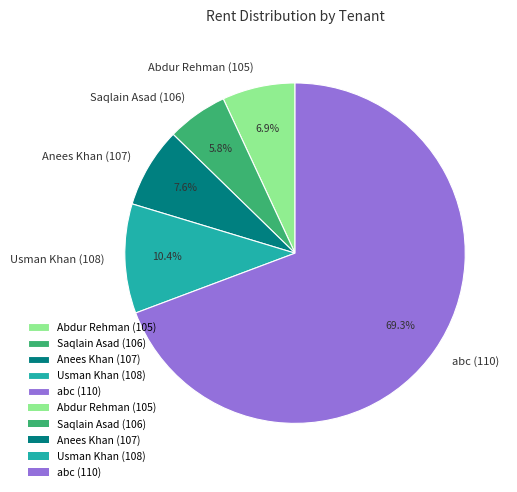

The Anees Khan (107) slice represents 8% of the pie. True or false?

True